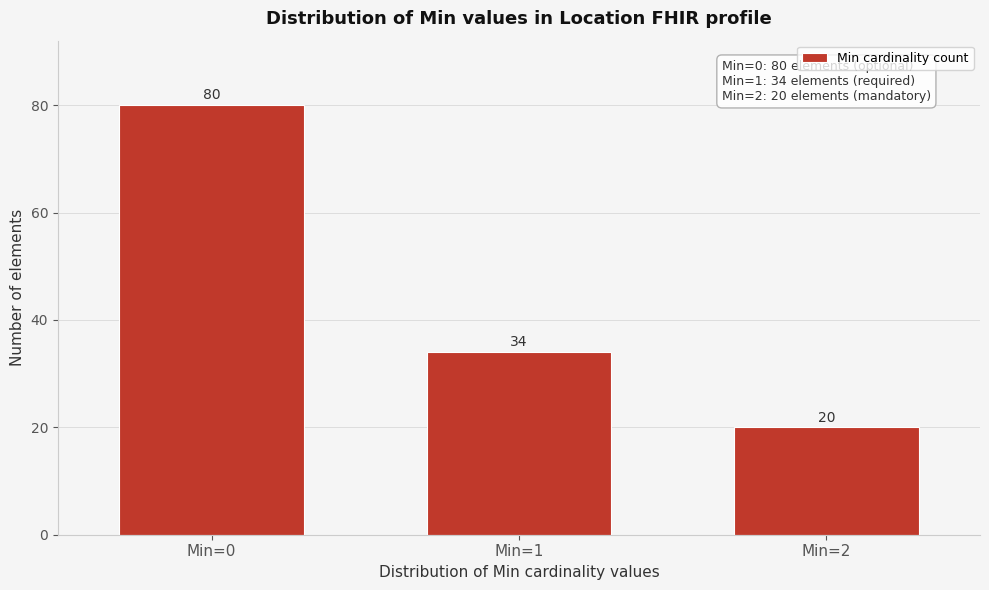

Reading left to right, list all the values displayed in this chart.

Min=0=80	Min=1=34	Min=2=20